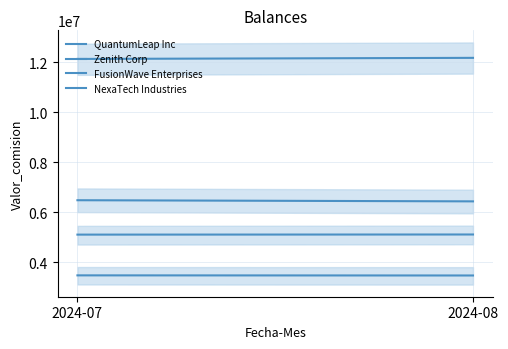

At which category does the chart reach its minimum across all series?

2024-08